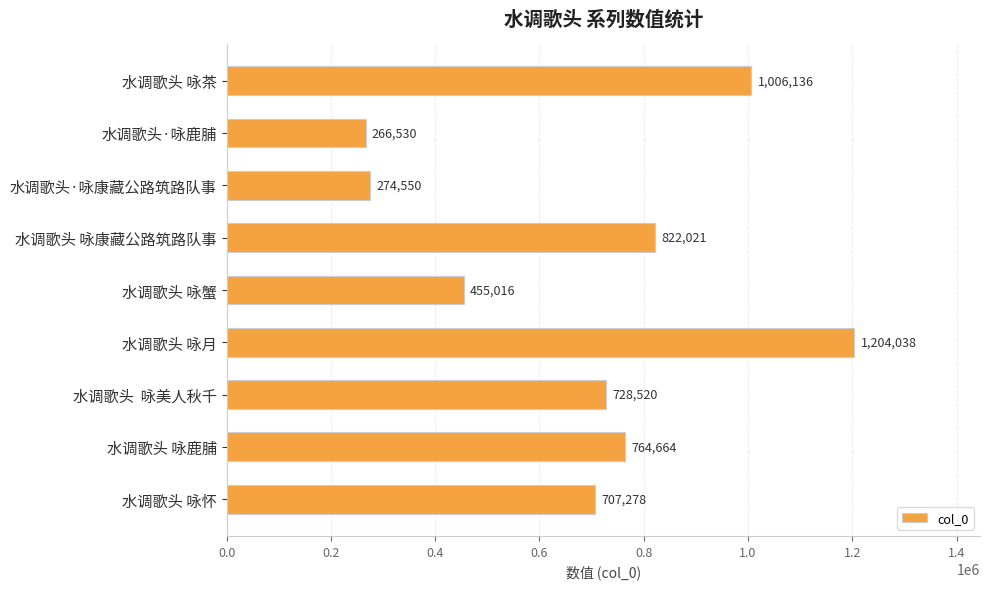

Reading top to bottom, what are all the values shown in this chart?

水调歌头 咏茶=1006136	水调歌头·咏鹿脯=266530	水调歌头·咏康藏公路筑路队事=274550	水调歌头 咏康藏公路筑路队事=822021	水调歌头 咏蟹=455016	水调歌头 咏月=1204038	水调歌头  咏美人秋千=728520	水调歌头 咏鹿脯=764664	水调歌头 咏怀=707278